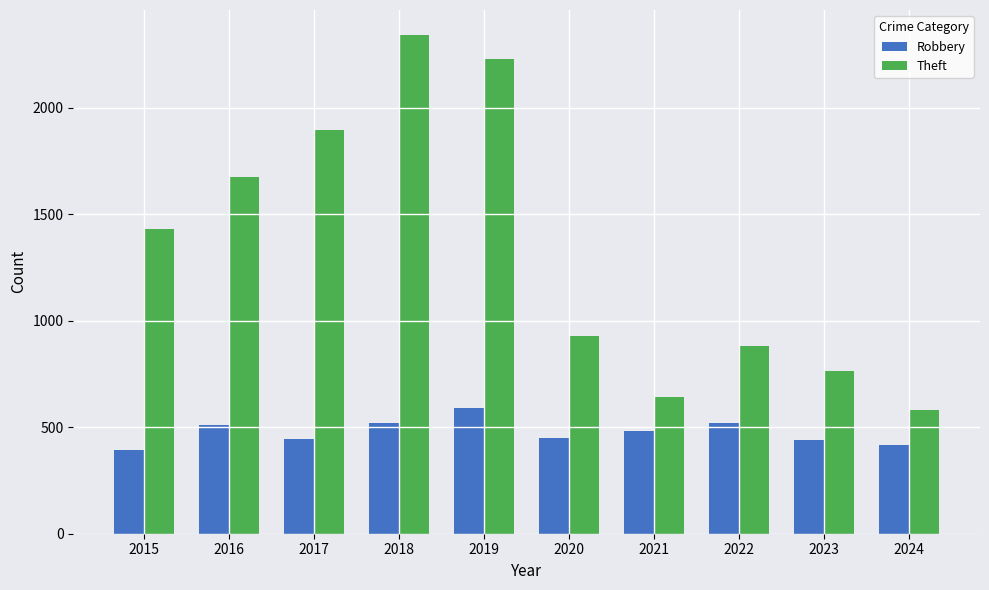

What is the difference between the maximum and minimum values in the Theft series?

1763